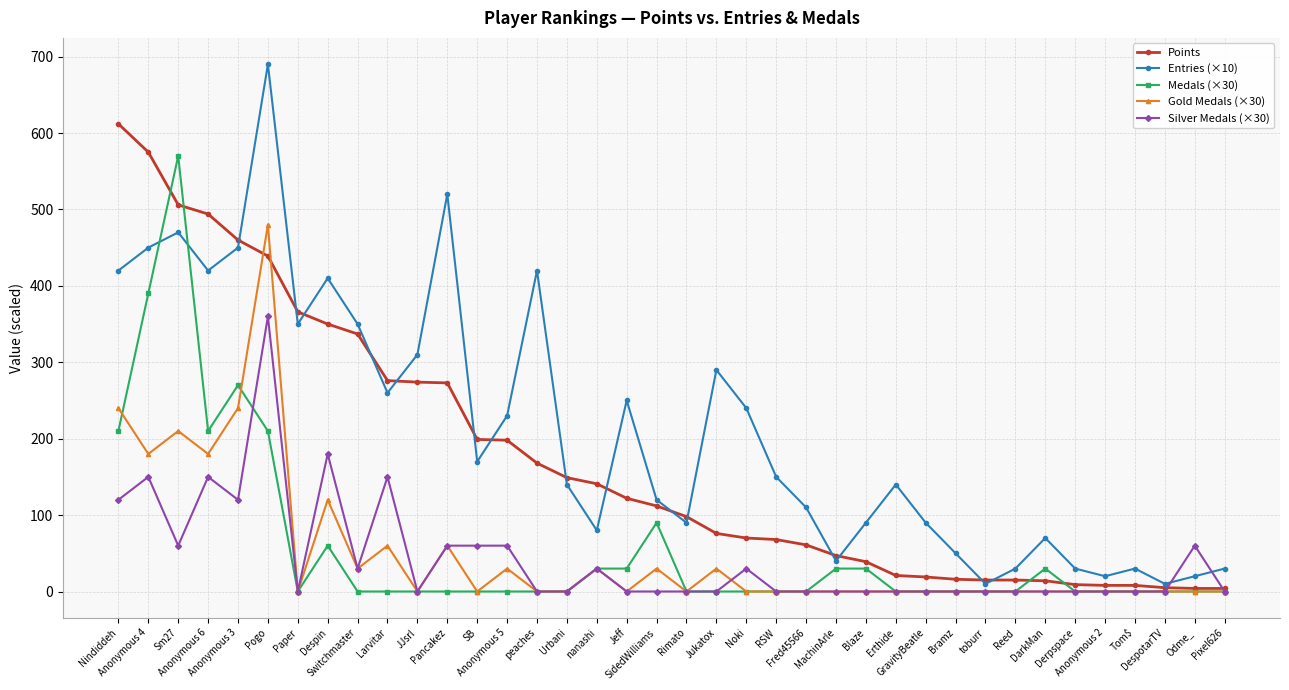

True or false: Entries (×10) has more than 2 interior local peaks.

True